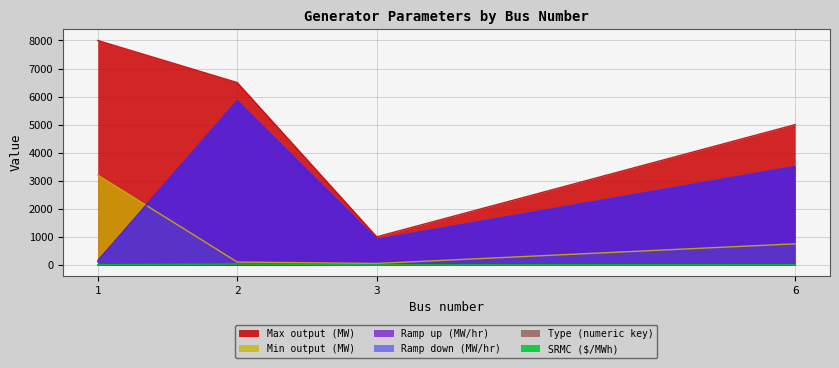

Rank the series at 2 from lowest to highest value.

Type (numeric key), SRMC ($/MWh), Min output (MW), Ramp up (MW/hr), Ramp down (MW/hr), Max output (MW)